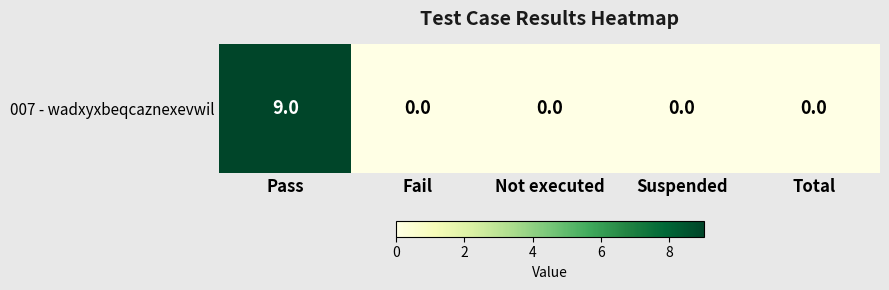

Rank the categories by value from highest to lowest.

Pass, Fail, Not executed, Suspended, Total